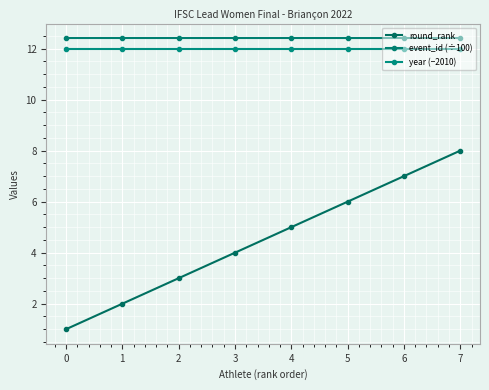

Does the chart display data point markers on the line(s)?

Yes